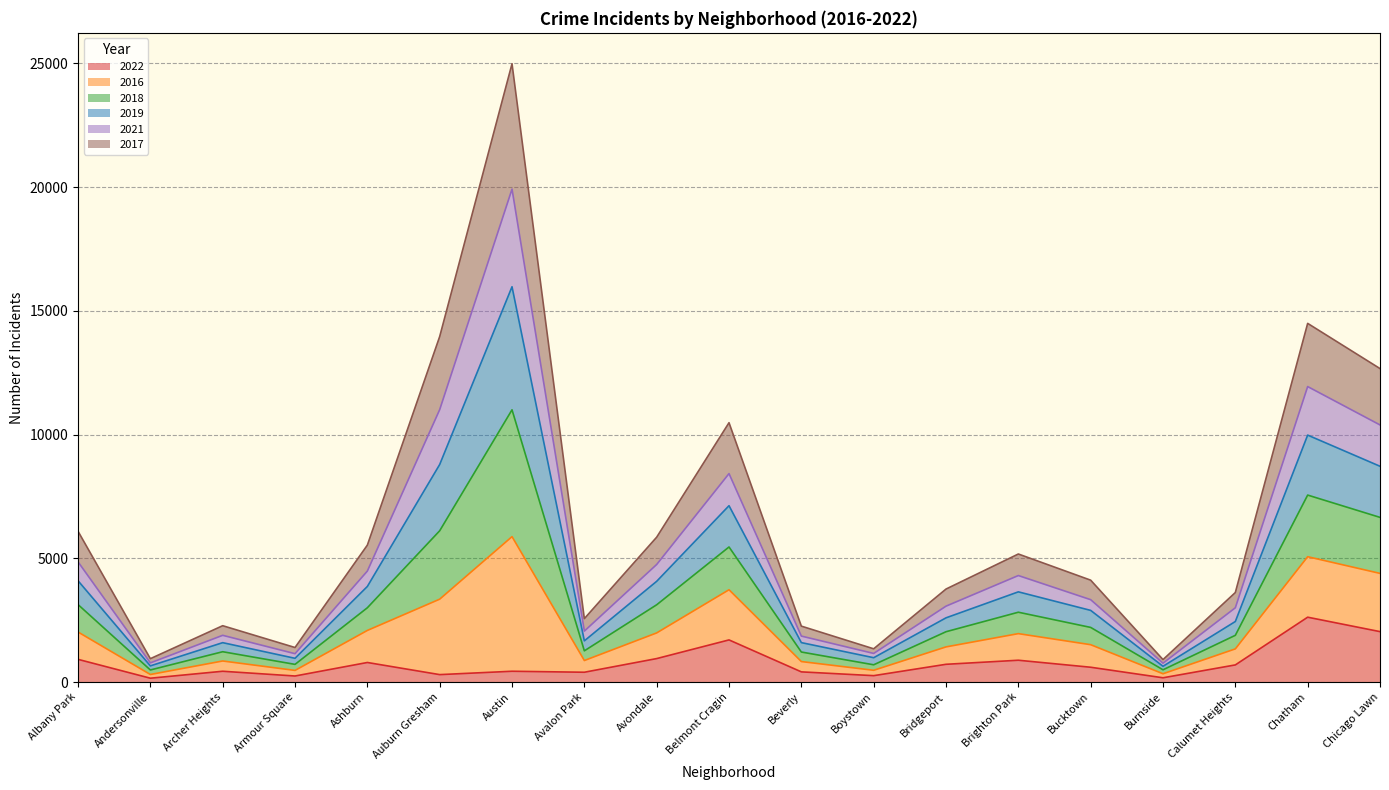

Which category has the highest value in the 2019 series?

Austin